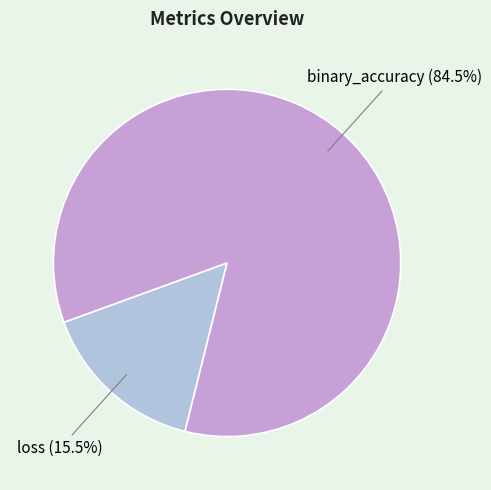

How many slices are in this pie chart?

2